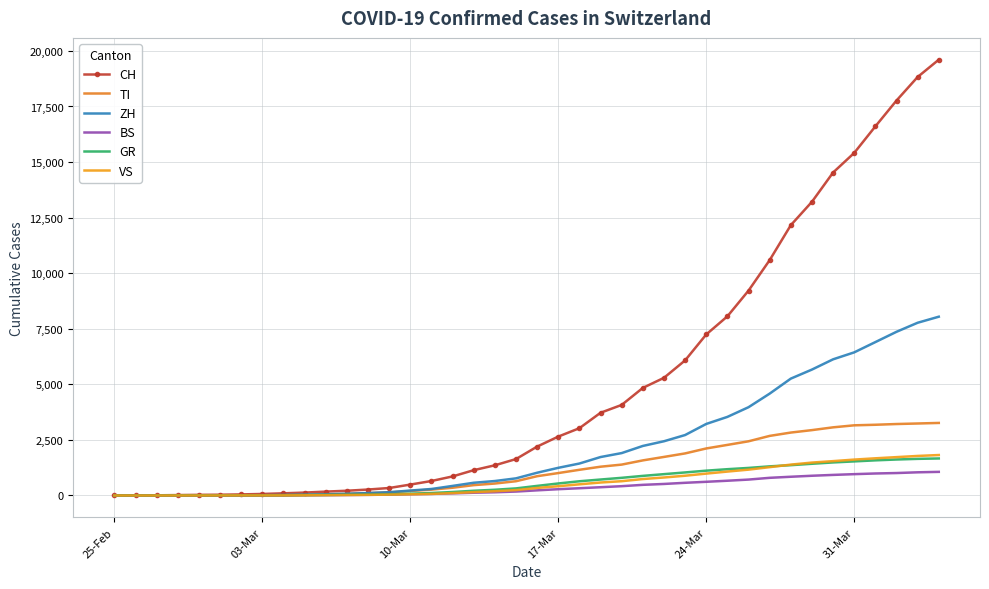

Between which two adjacent categories do TI and ZH first intersect?

03-Mar and 10-Mar